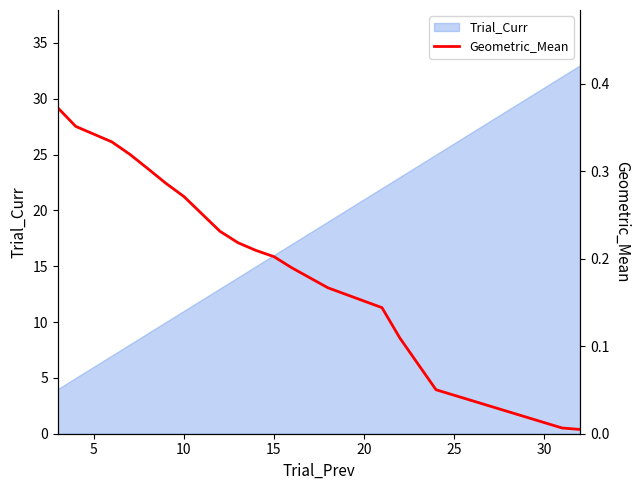

Reading left to right, what are all the values shown in this chart?

0.4	0.4	0.3	0.3	0.3	0.3	0.3	0.2	0.2	0.2	0.2	0.2	0.2	0.1	0.1	0.1	0.0	0.0